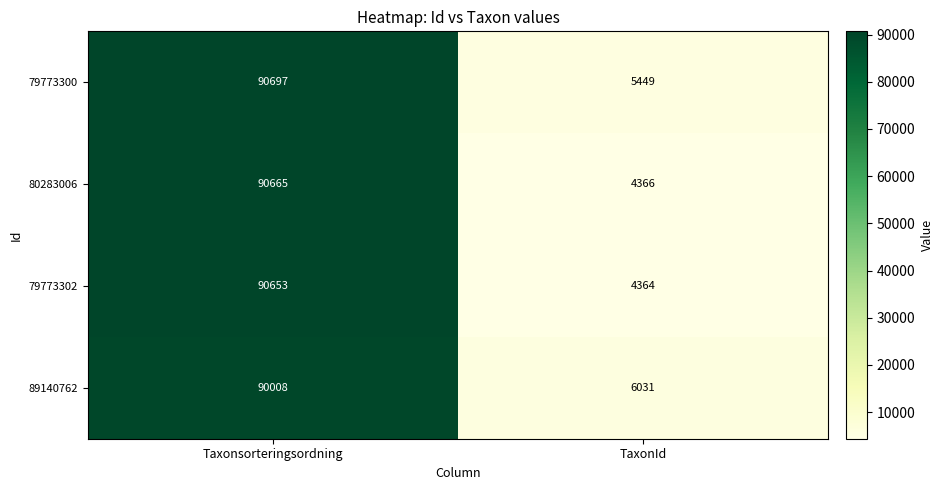

How many categories are shown in the chart?

2